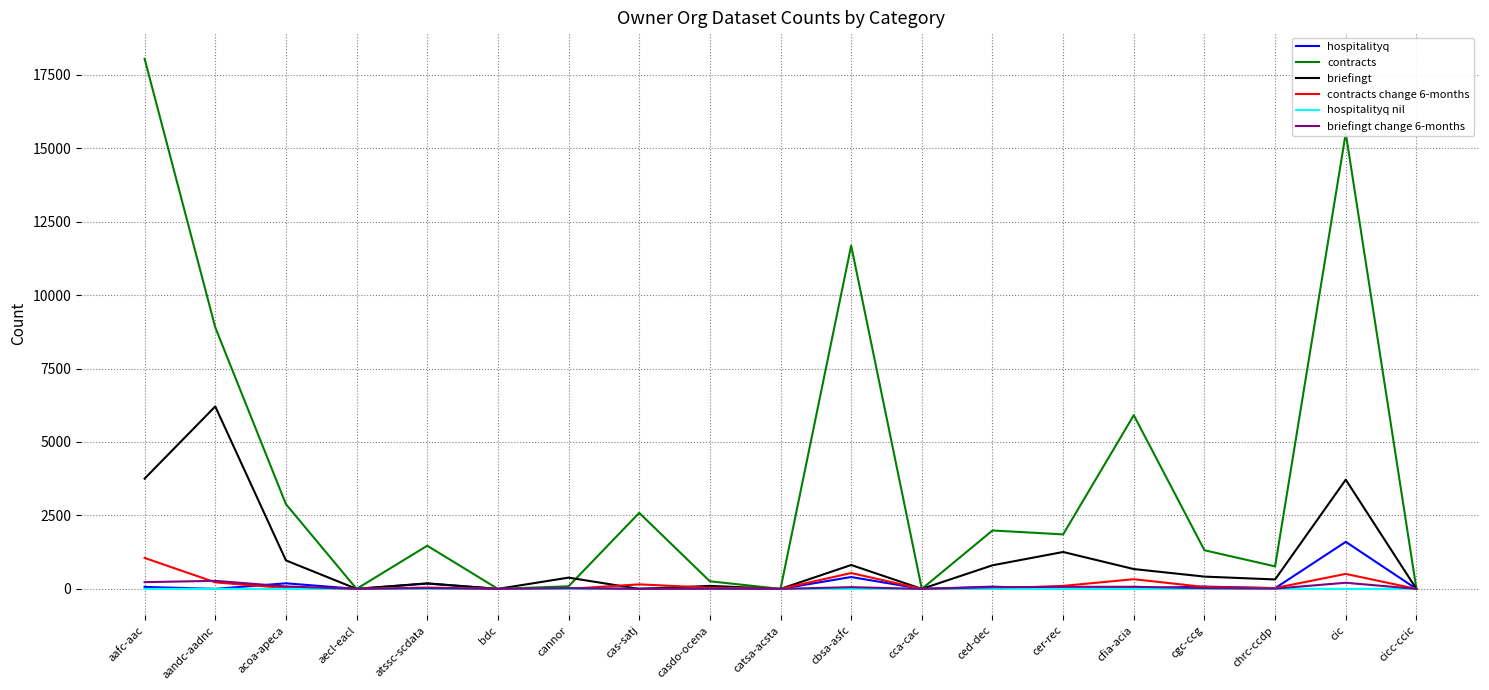

Is it true that hospitalityq nil equals 0 at cas-satj?

True